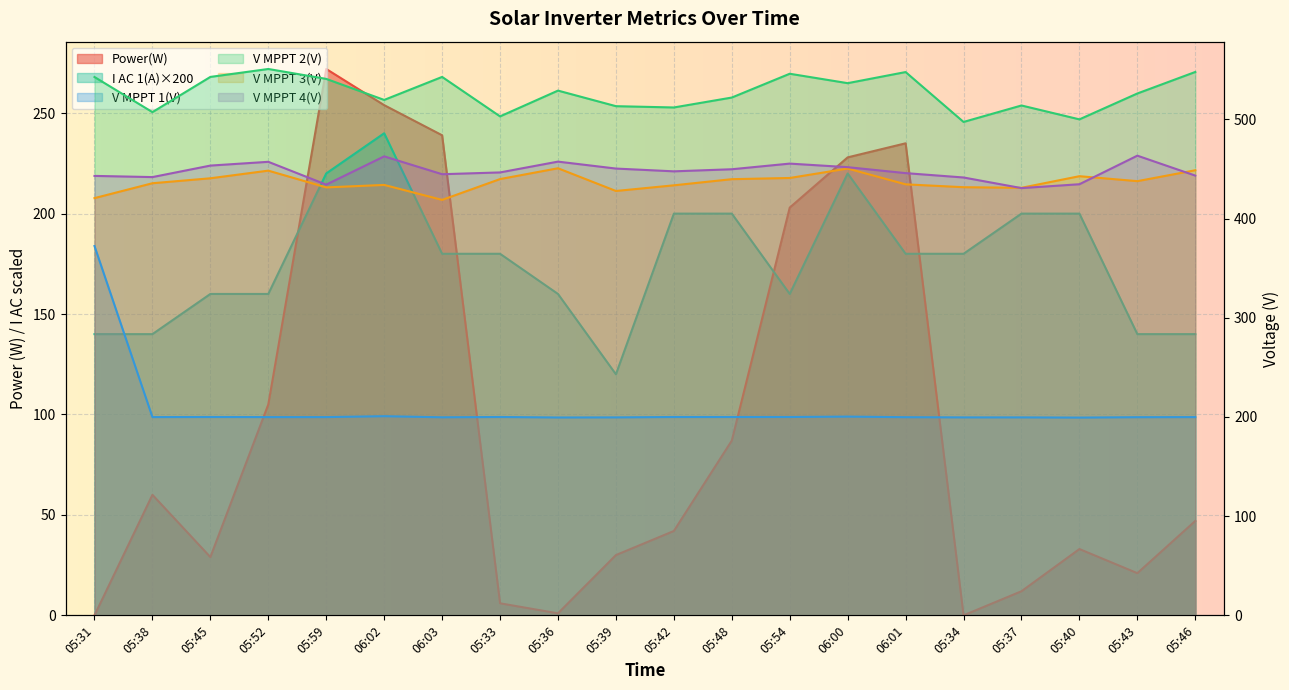

At how many categories does at least one series exceed 549?

1